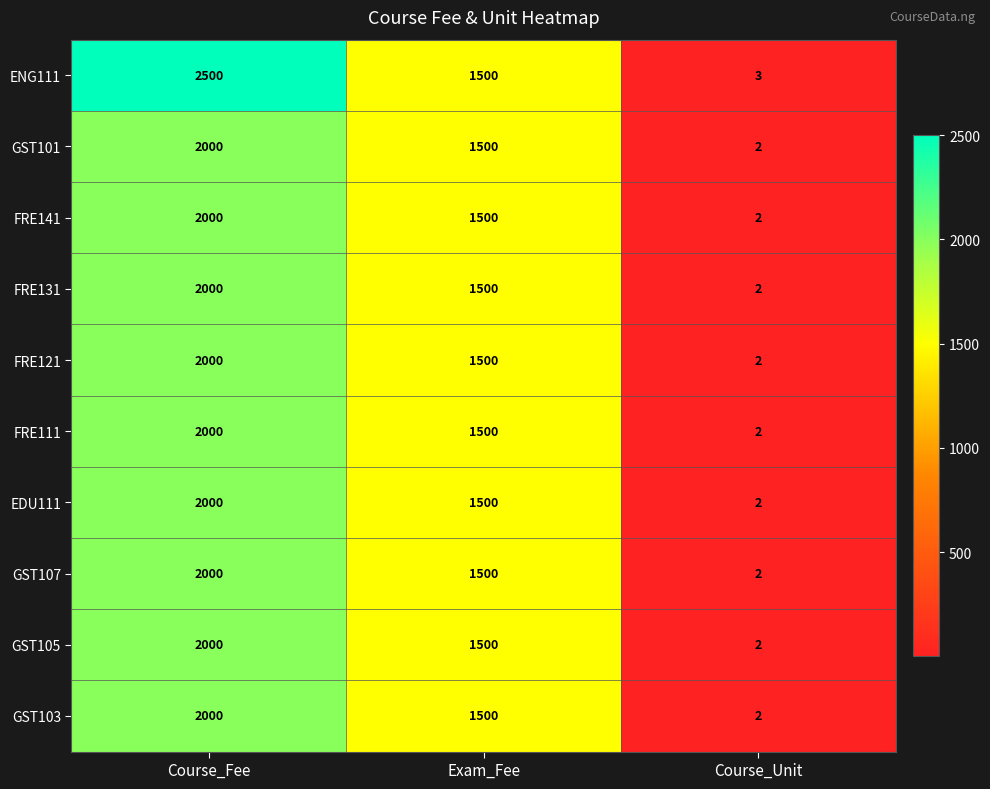

What is the average value of the GST103 series?

1167